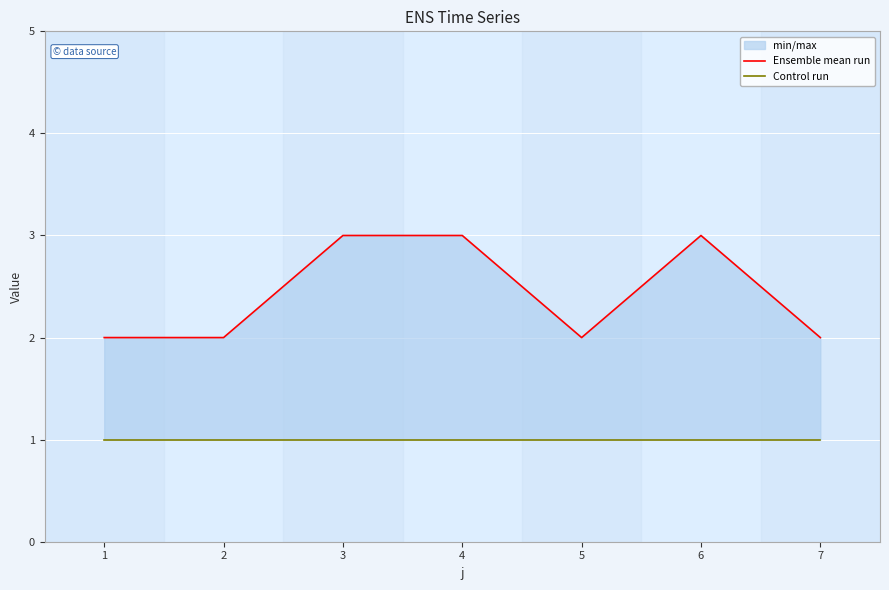

Reading left to right, transcribe all the data shown in this chart.

Ensemble mean run: 1=2	2=2	3=3	4=3	5=2	6=3	7=2
Control run: 1=1	2=1	3=1	4=1	5=1	6=1	7=1